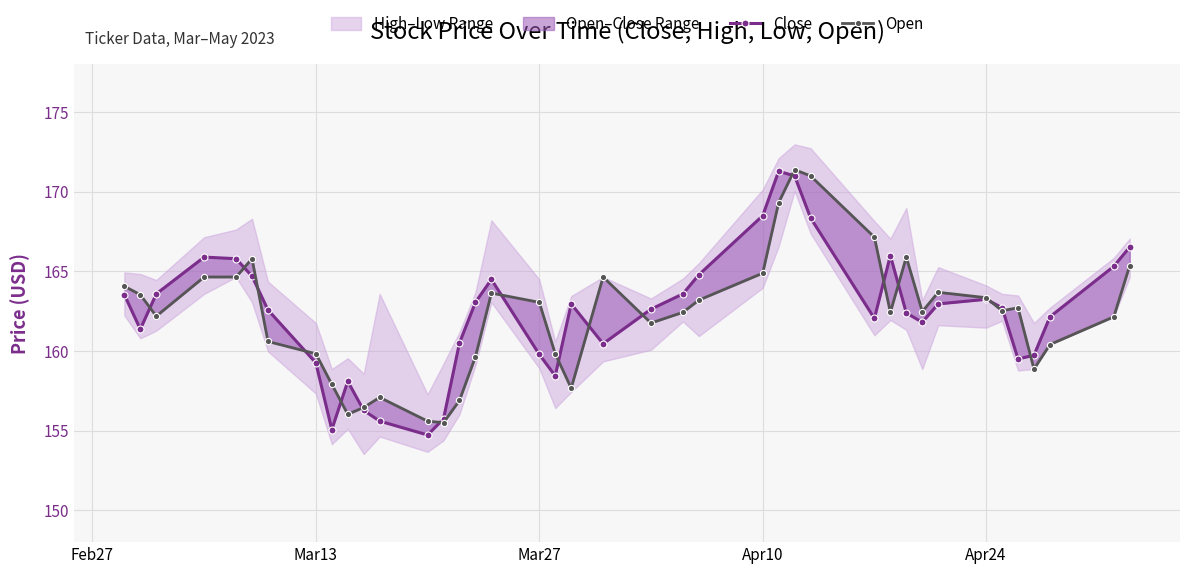

Which series ends up on top after the final intersection of Open and Close?

Close